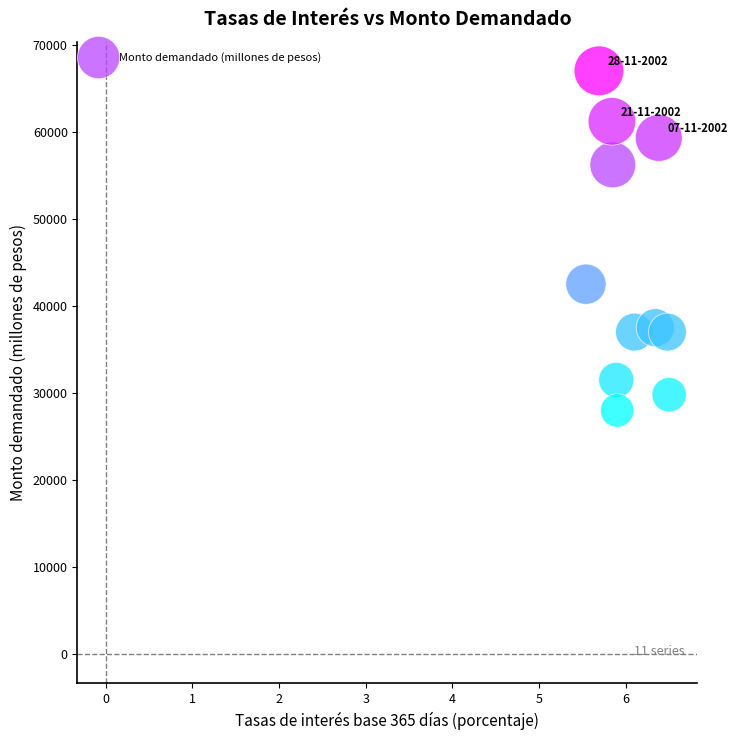

What is the average Y value?

44273